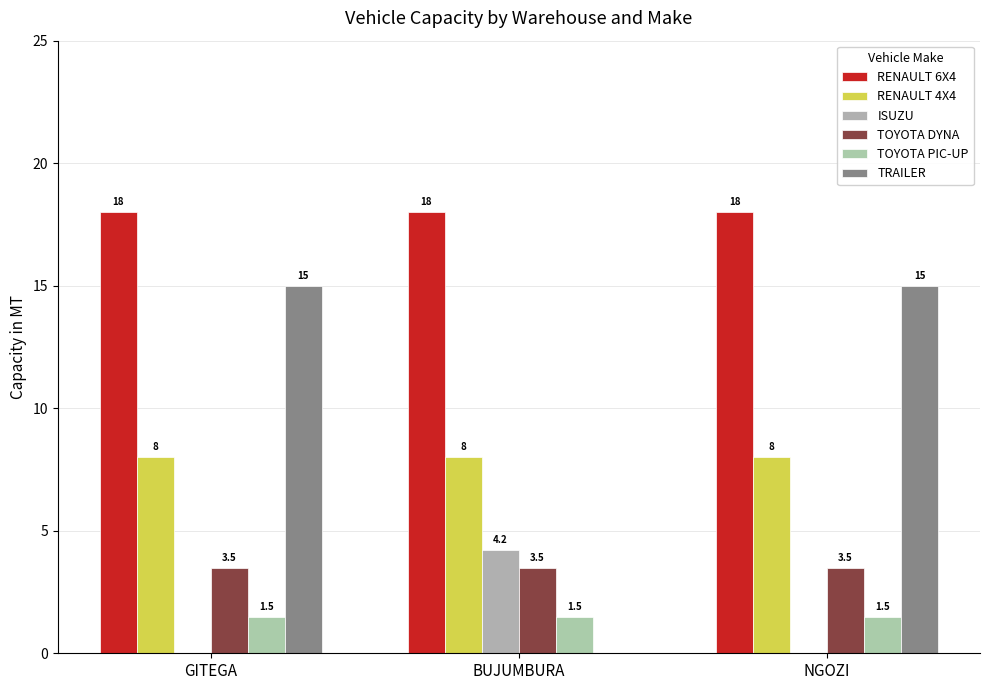

How many groups of bars are there?

3